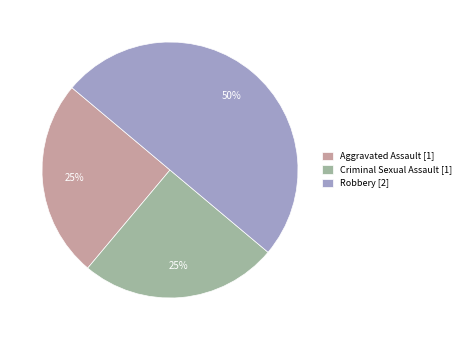

How many segments does this pie chart have?

3